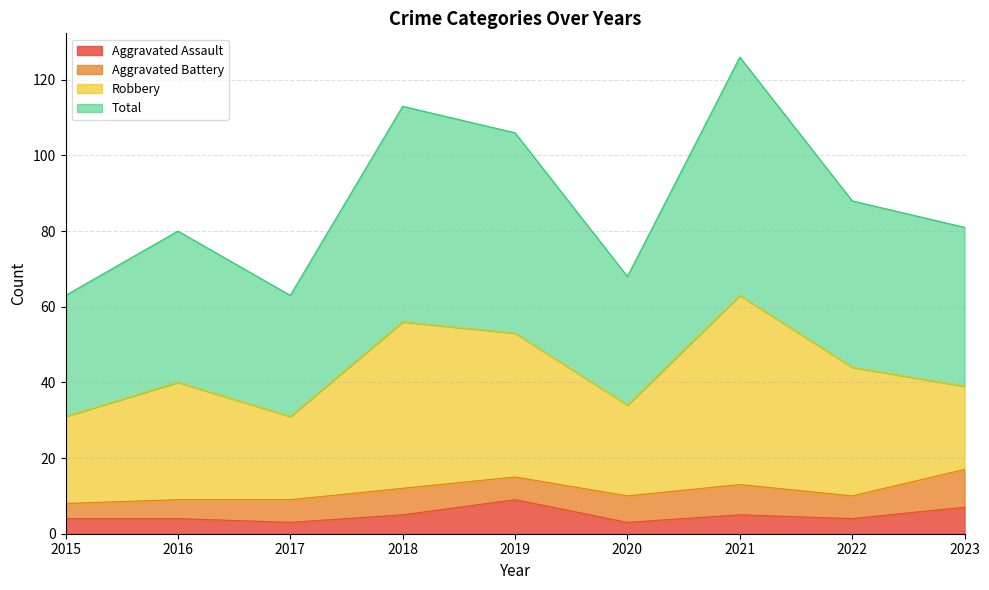

What is the lowest value of the Aggravated Assault series?

3